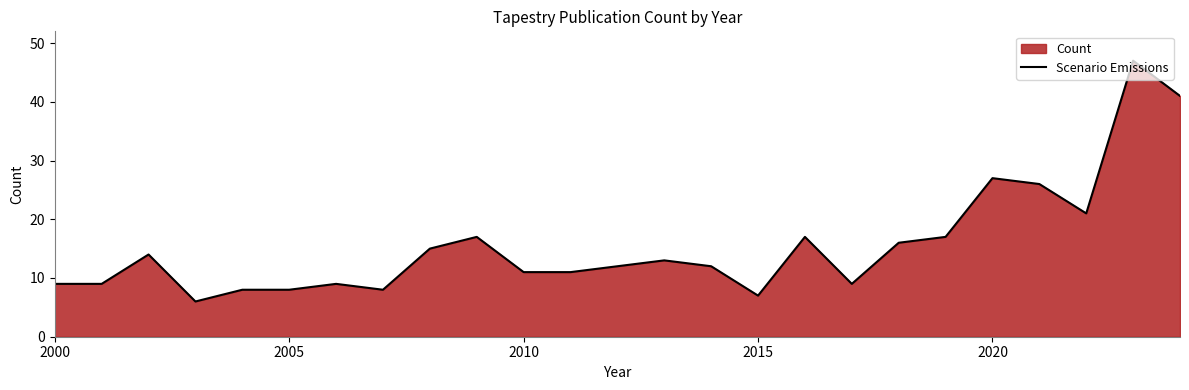

What is the smallest value displayed?

6